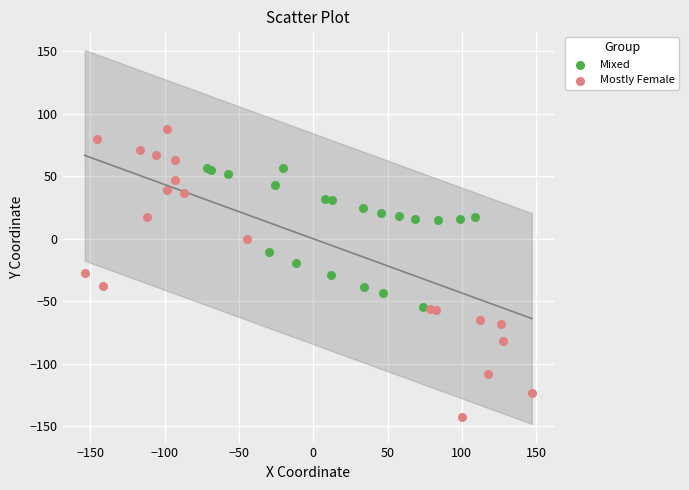

Which series contains the highest Y value?

Mostly Female